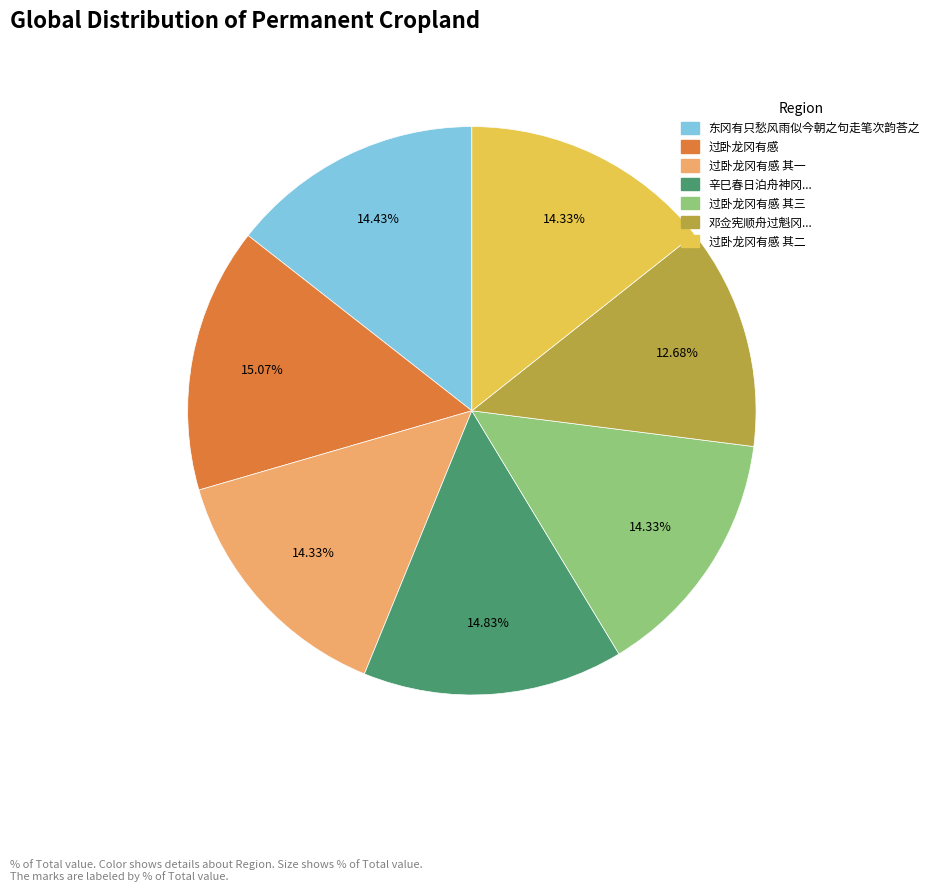

Is there a majority slice in this chart?

No